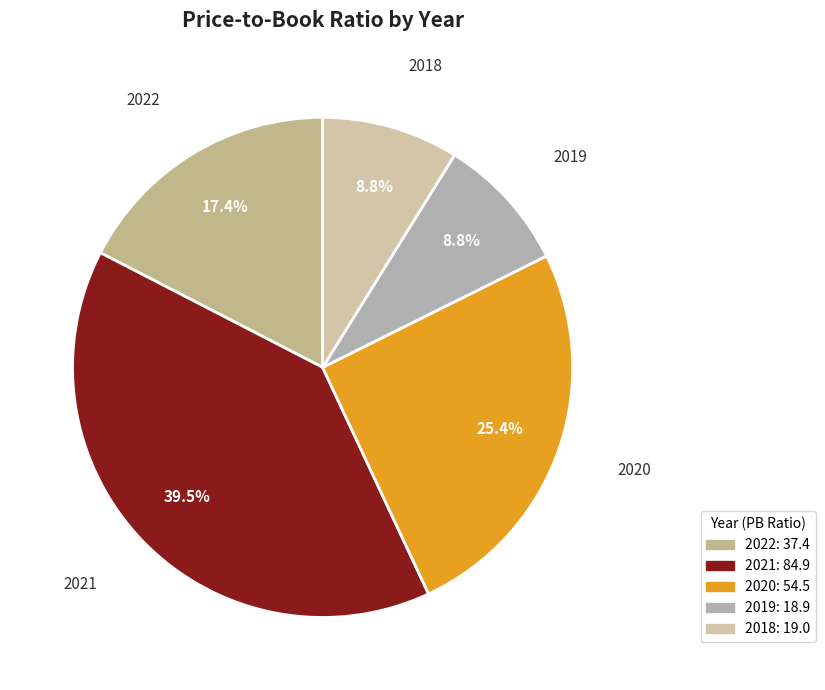

How many slices are in this pie chart?

5